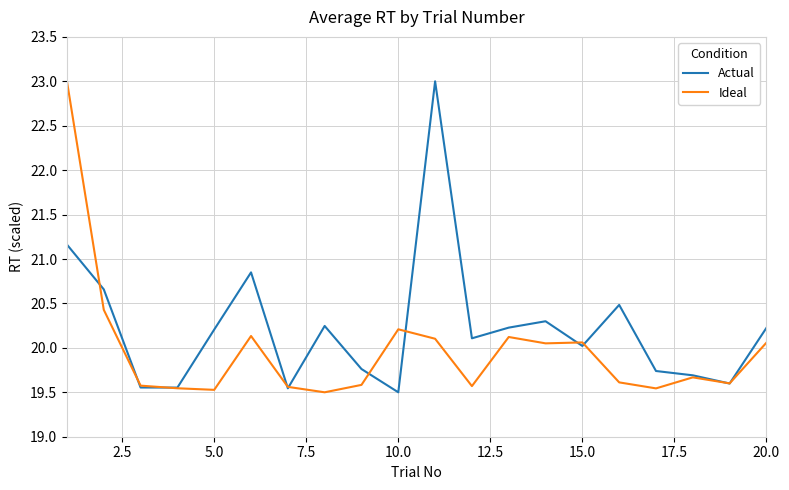

Which series ends up on top after the final intersection of Actual and Ideal?

Actual